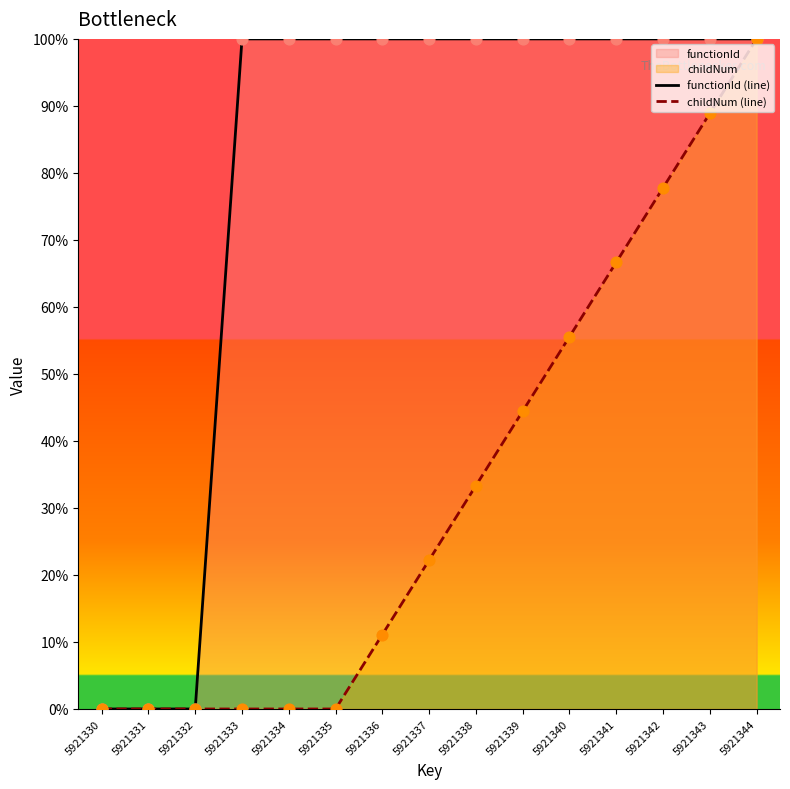

Which series has the largest total across all categories?

functionId (line)